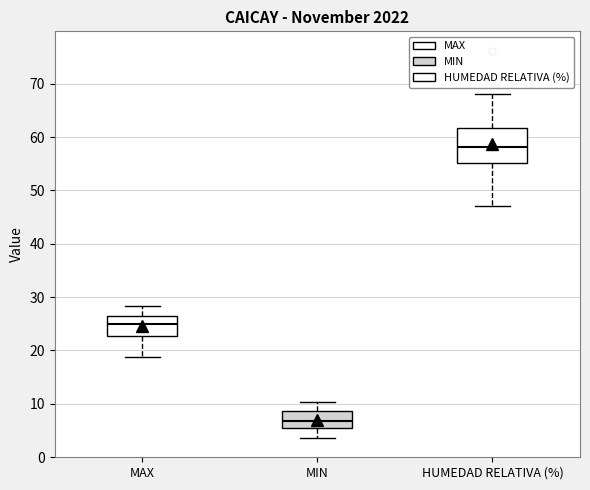

Which box has the lowest median line?

MIN